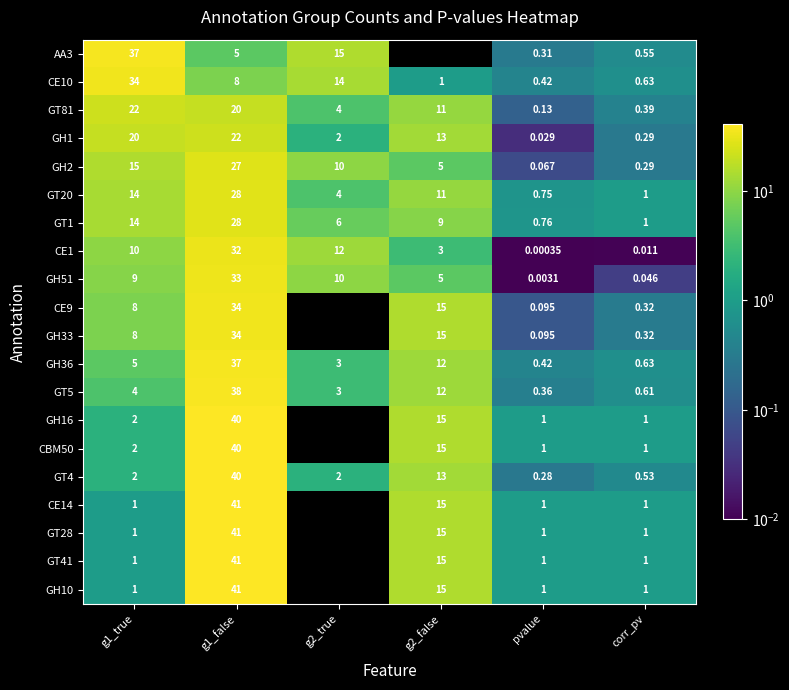

Count the number of categories in the chart.

6